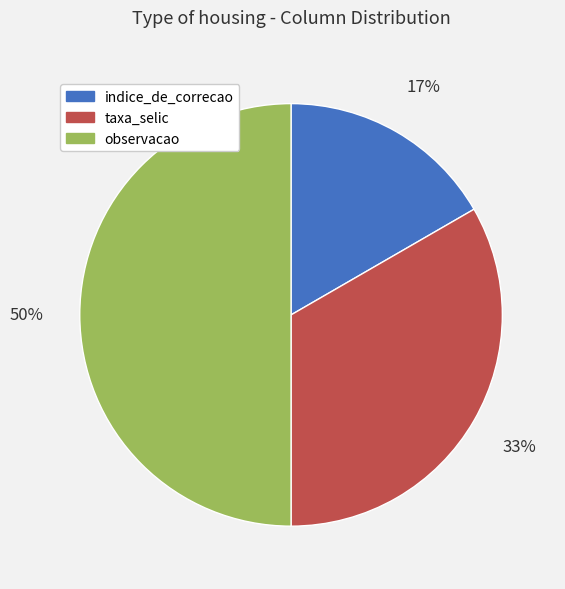

Do observacao and taxa_selic together represent more than half of the pie?

Yes